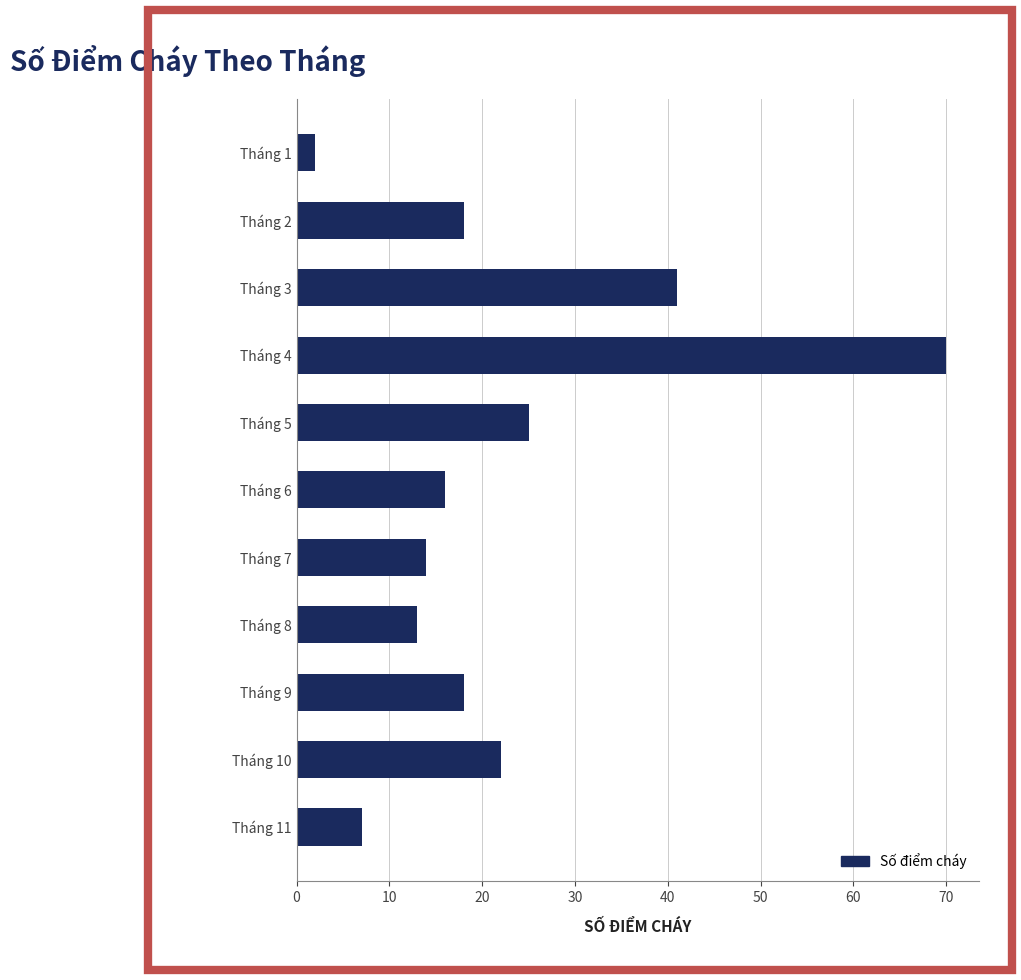

What is the difference between the maximum and minimum values?

68